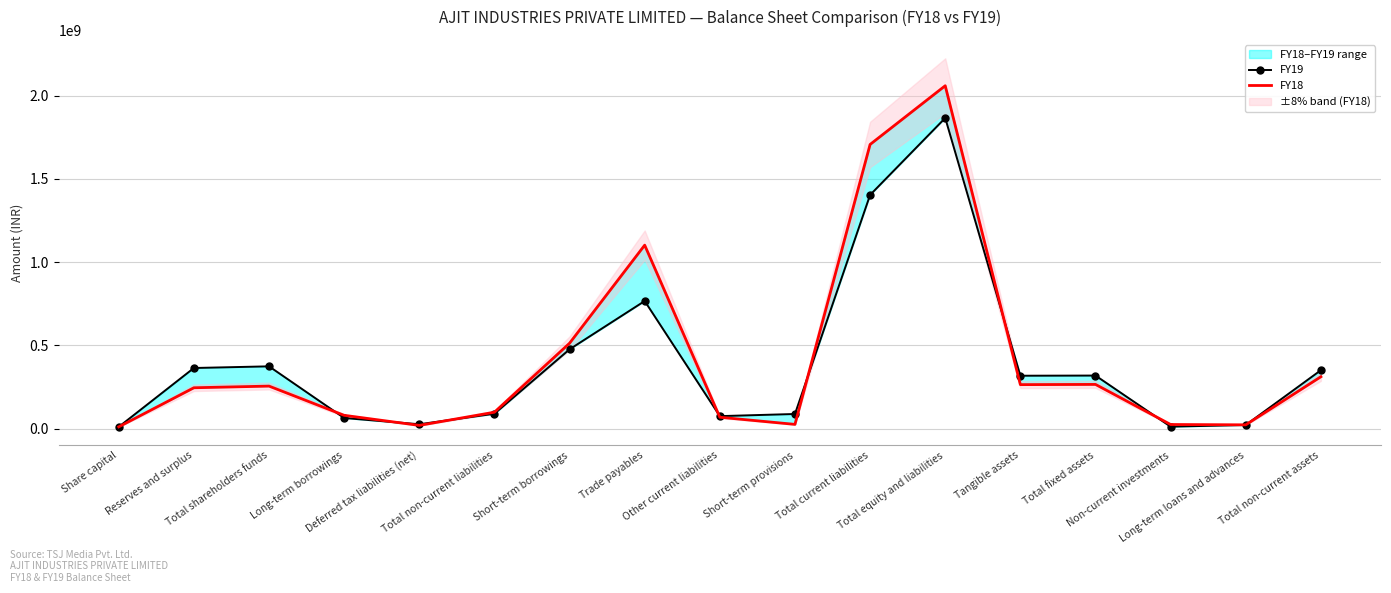

Between Total non-current assets and Total non-current liabilities, which is larger?

Total non-current assets